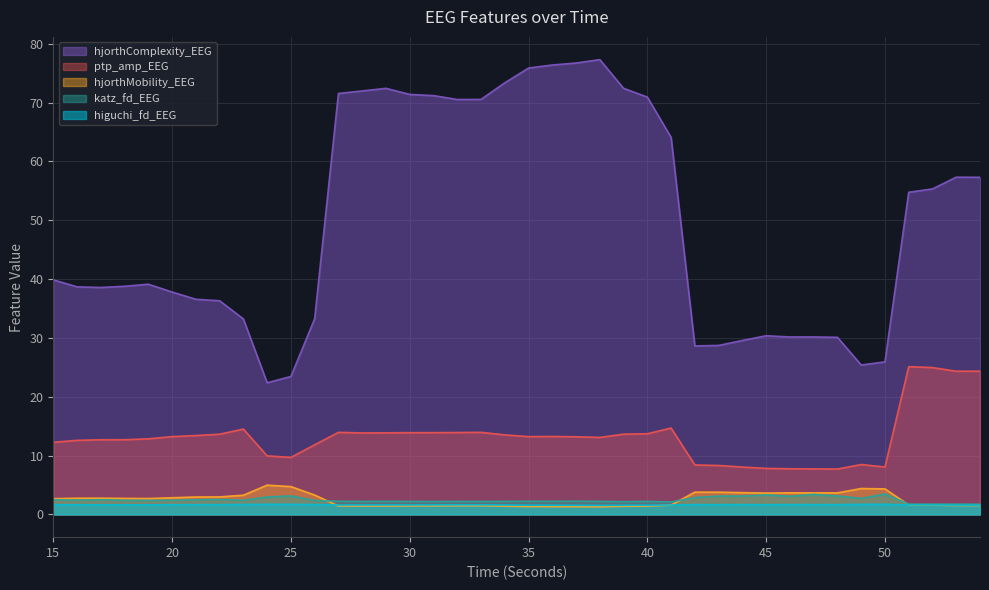

List the labels in order of higuchi_fd_EEG value, largest first.

50, 24, 25, 49, 26, 23, 22, 21, 47, 42, 48, 46, 44, 43, 45, 20, 16, 17, 15, 33, 18, 19, 32, 31, 30, 51, 28, 34, 52, 29, 27, 41, 53, 35, 40, 54, 36, 39, 37, 38